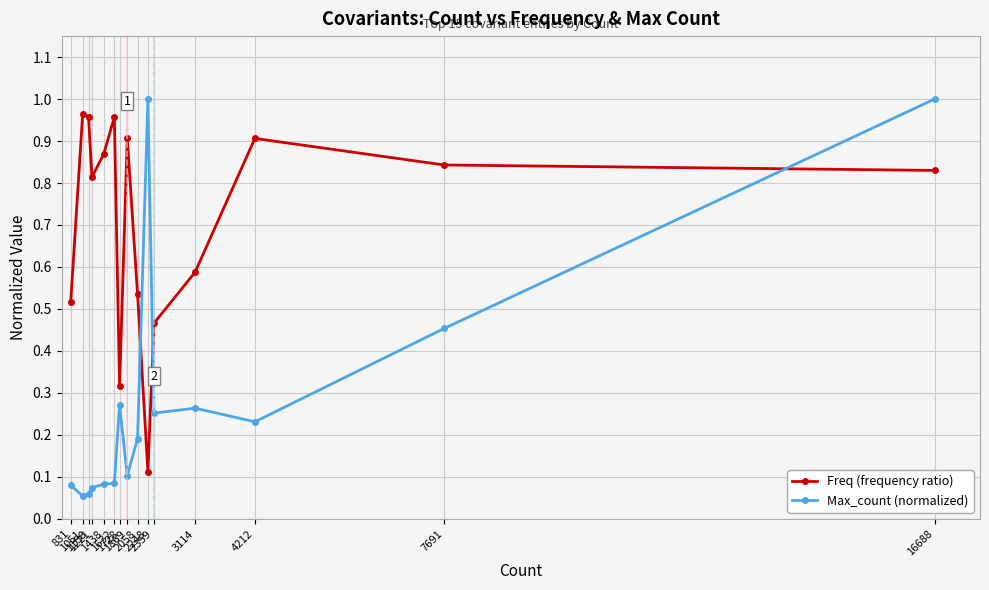

Rank the series by their average value, from highest to lowest.

Freq (frequency ratio), Max_count (normalized)